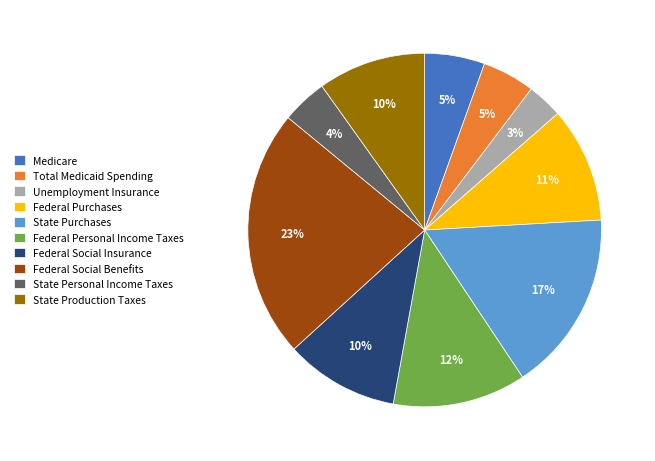

Is State Personal Income Taxes the majority of the pie?

No